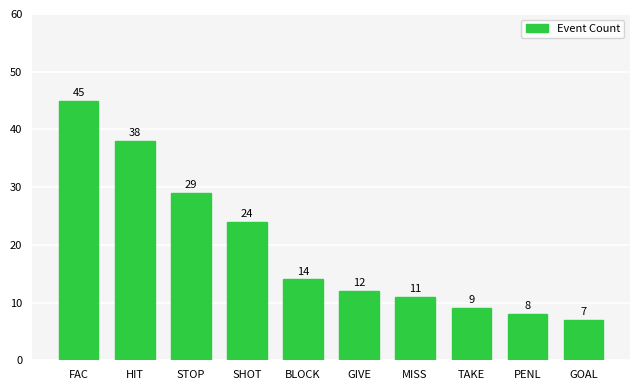

Approximately how many times larger is the value at GOAL compared to GIVE?

0.6